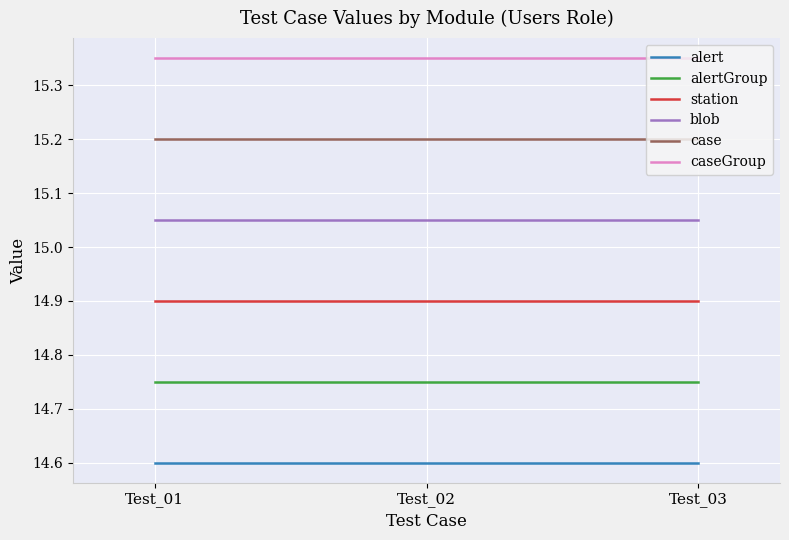

Rank the series at Test_02 from highest to lowest value.

caseGroup, case, blob, station, alertGroup, alert